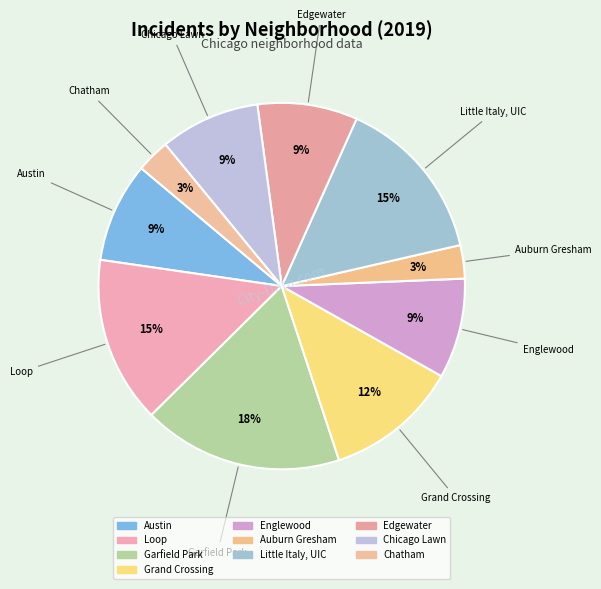

Count the number of slices in the pie.

10